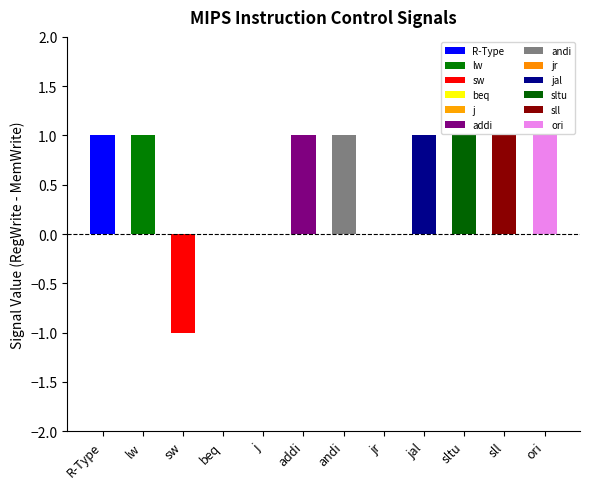

What is the difference between the maximum and second lowest values in the MemWrite series?

1